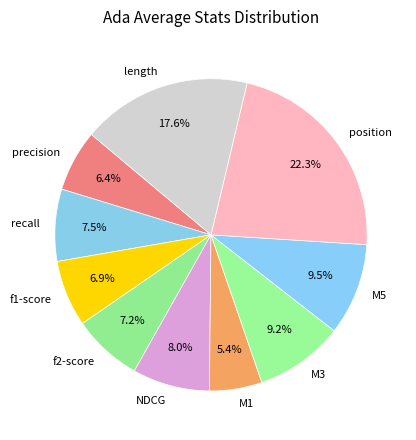

Does any single category account for the majority?

No